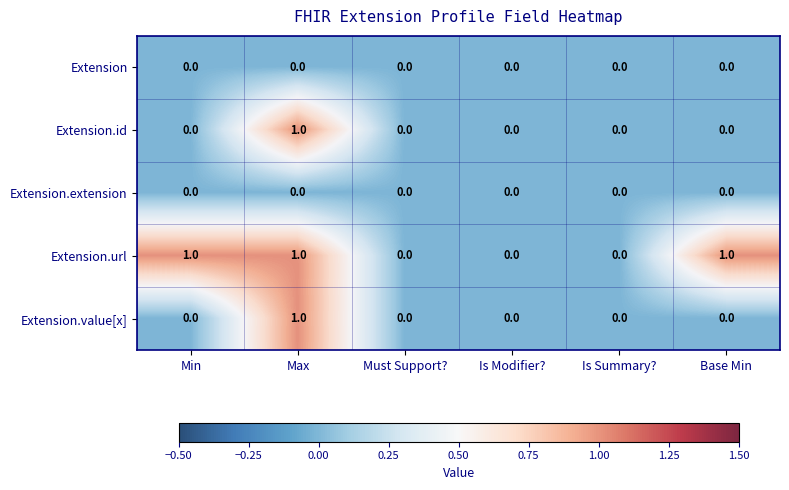

What is the total value across all series at Max?

3